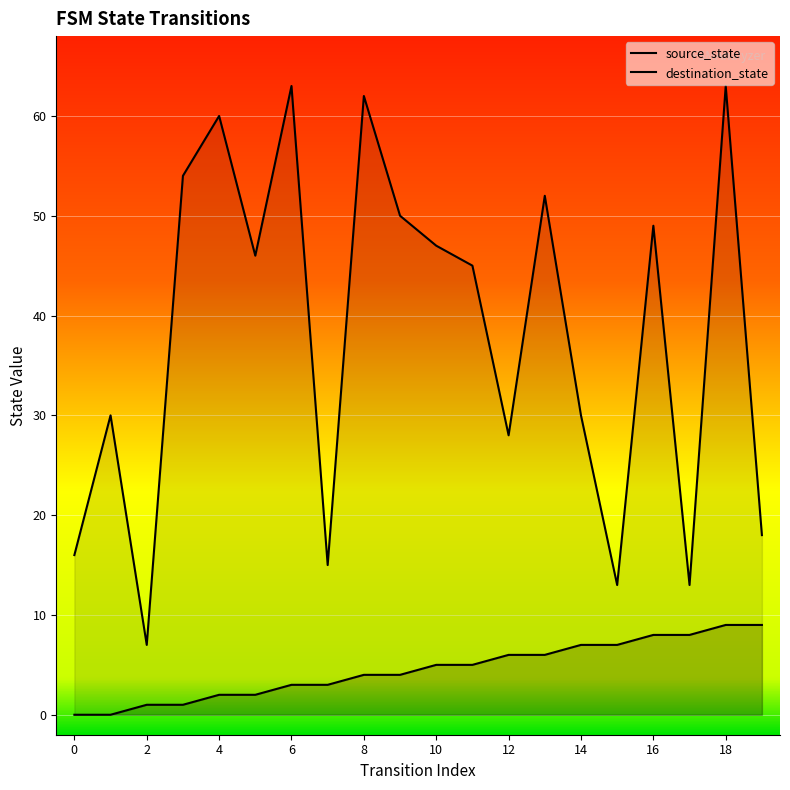

The value of source_state at 13 is 6. True or false?

True